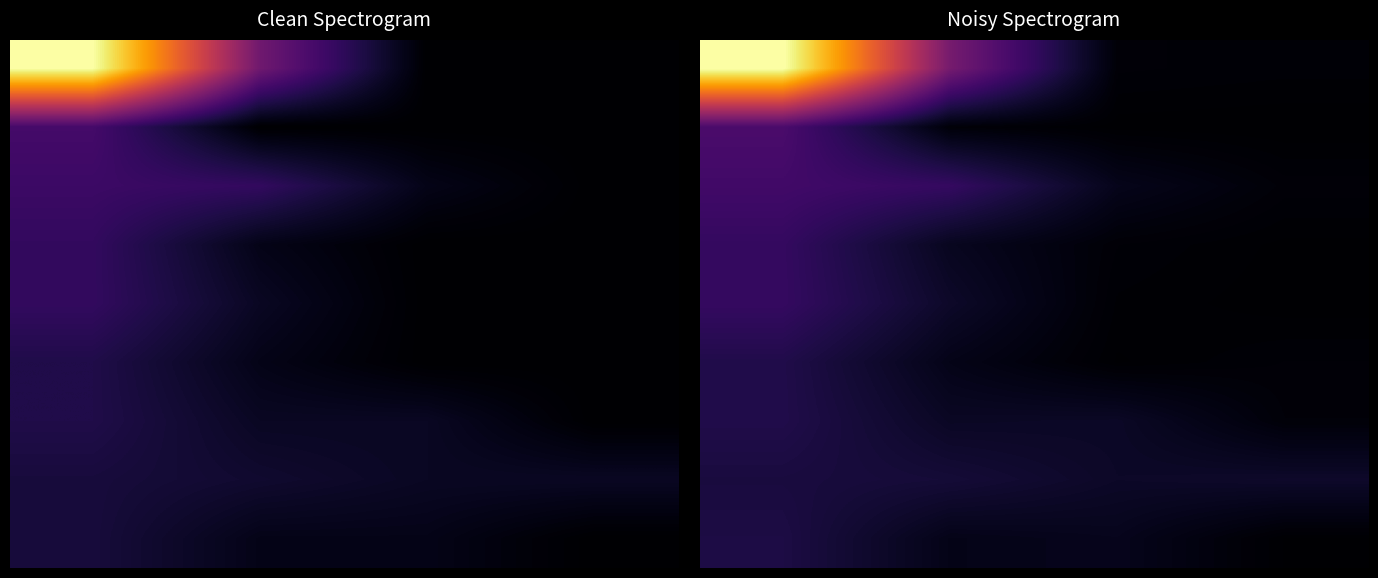

What is the total value across all series at 0?

0.7